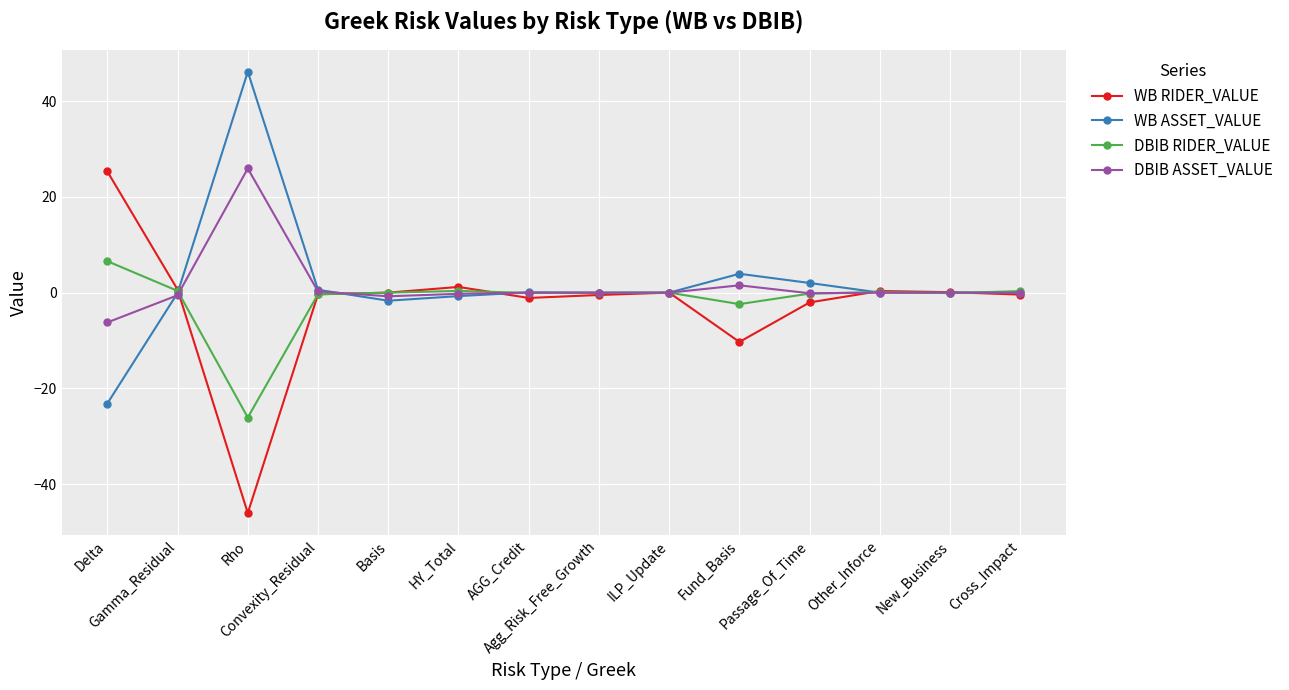

What is the minimum value for DBIB RIDER_VALUE?

-26.1